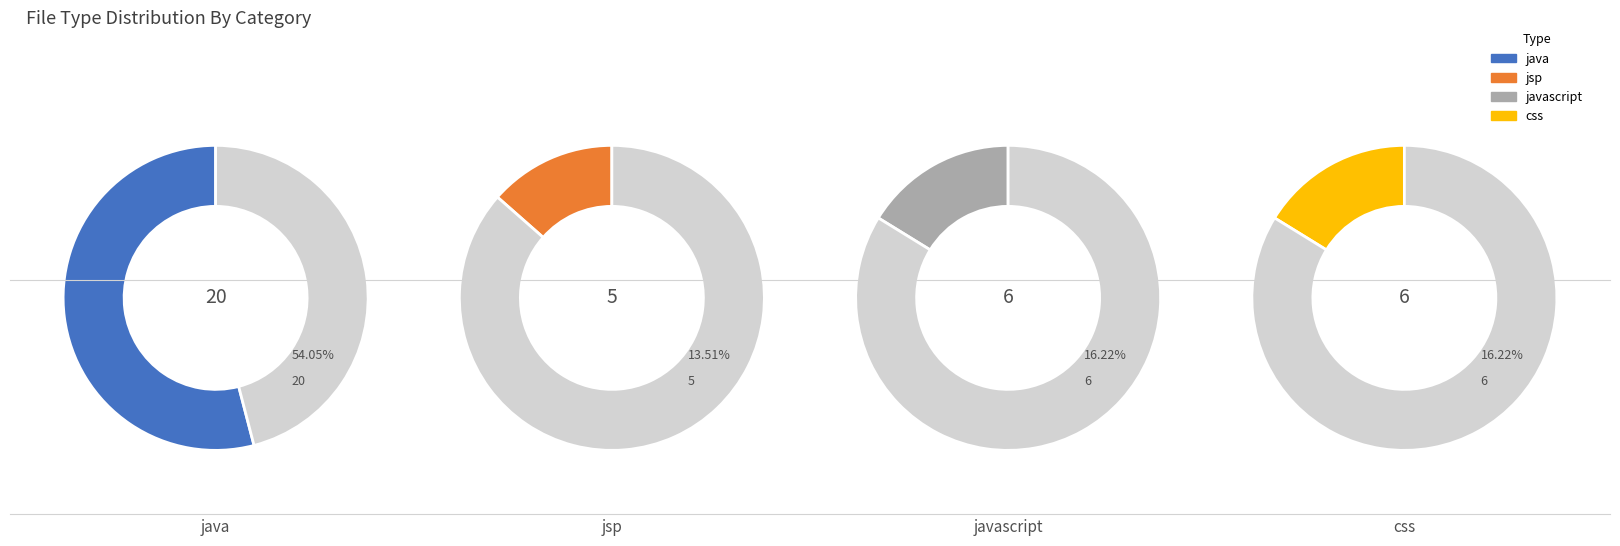

What is the change in value from jsp to css?

+1